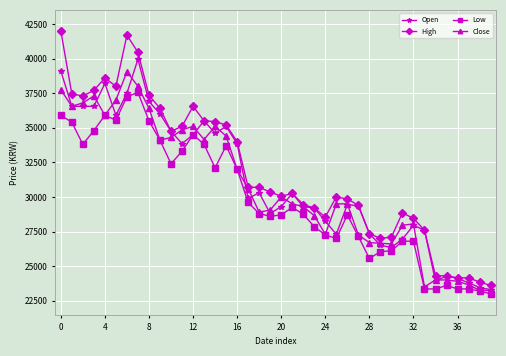

True or false: High and Low cross at least once.

False